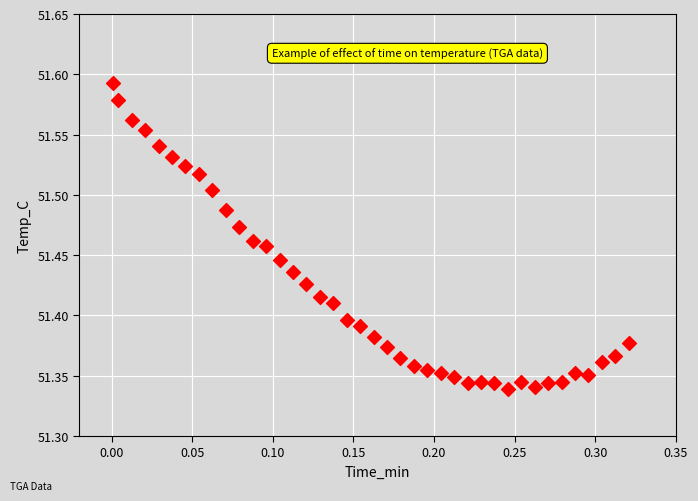

What is the range of X values (max minus min)?

0.3